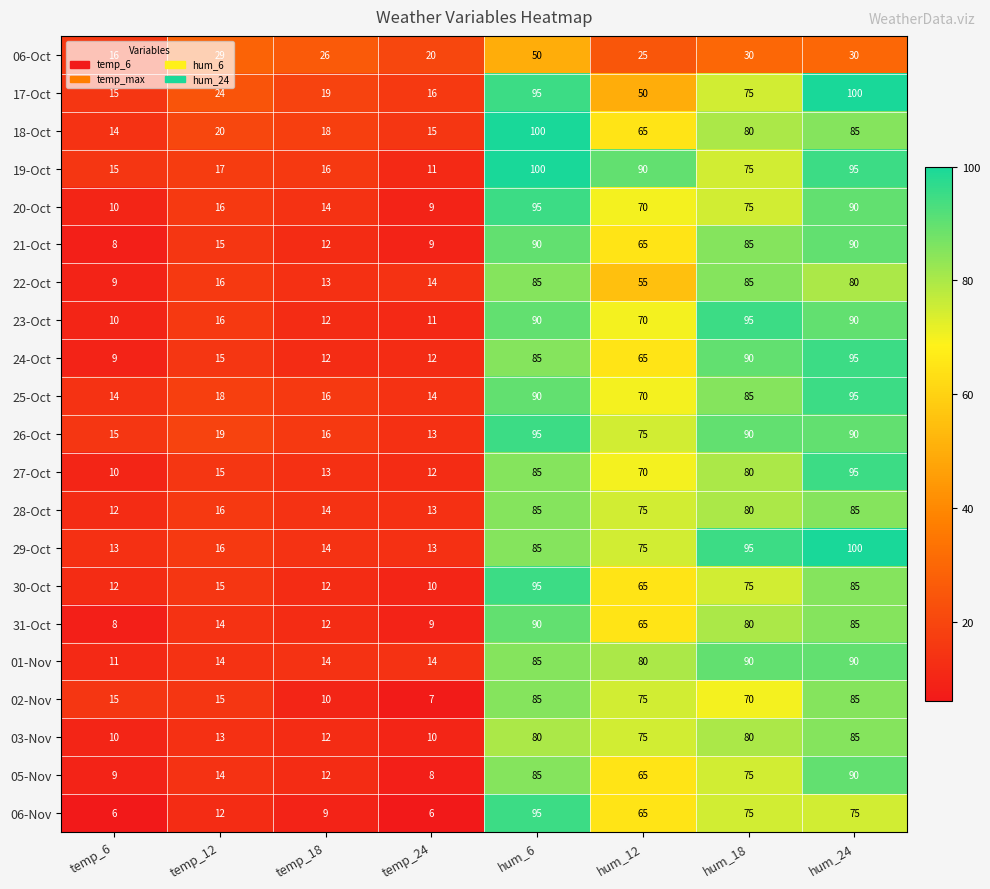

What is the spread (max minus min) of values at temp_12?

17